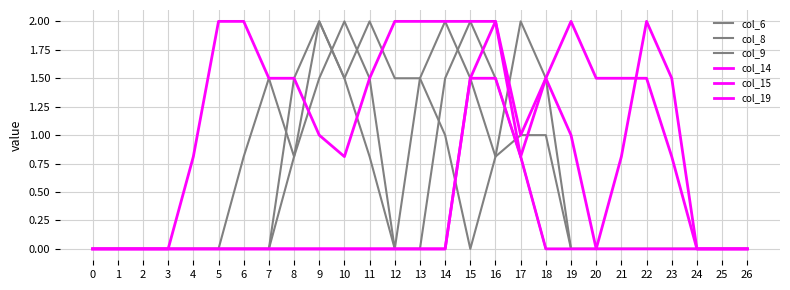

How many lines are shown in the chart?

6